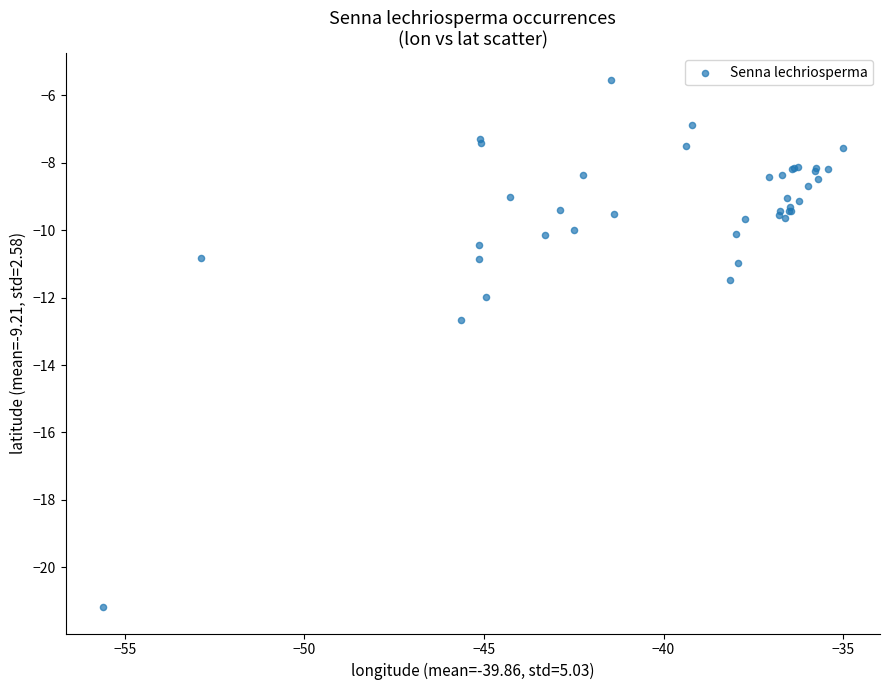

What Y value in the scatter plot is closest to -13?

-12.7